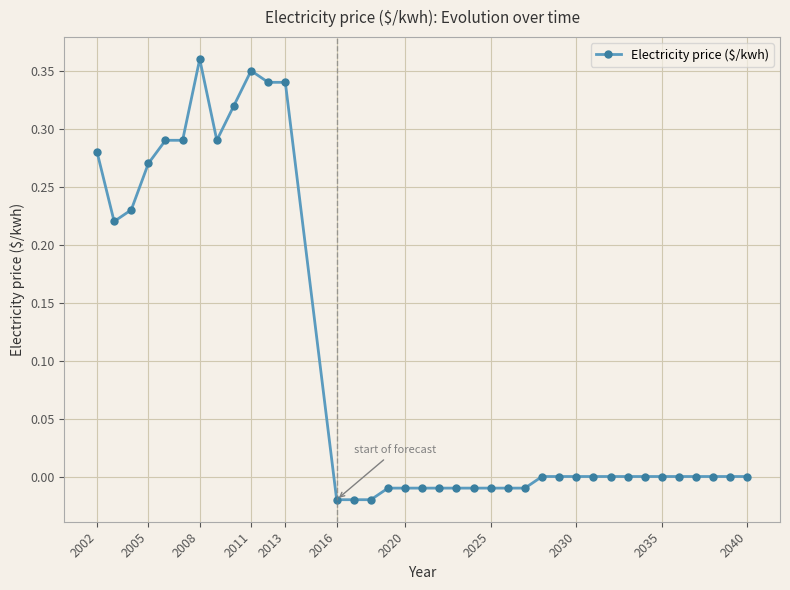

True or false: there are more than 1 points higher than both neighbors.

True